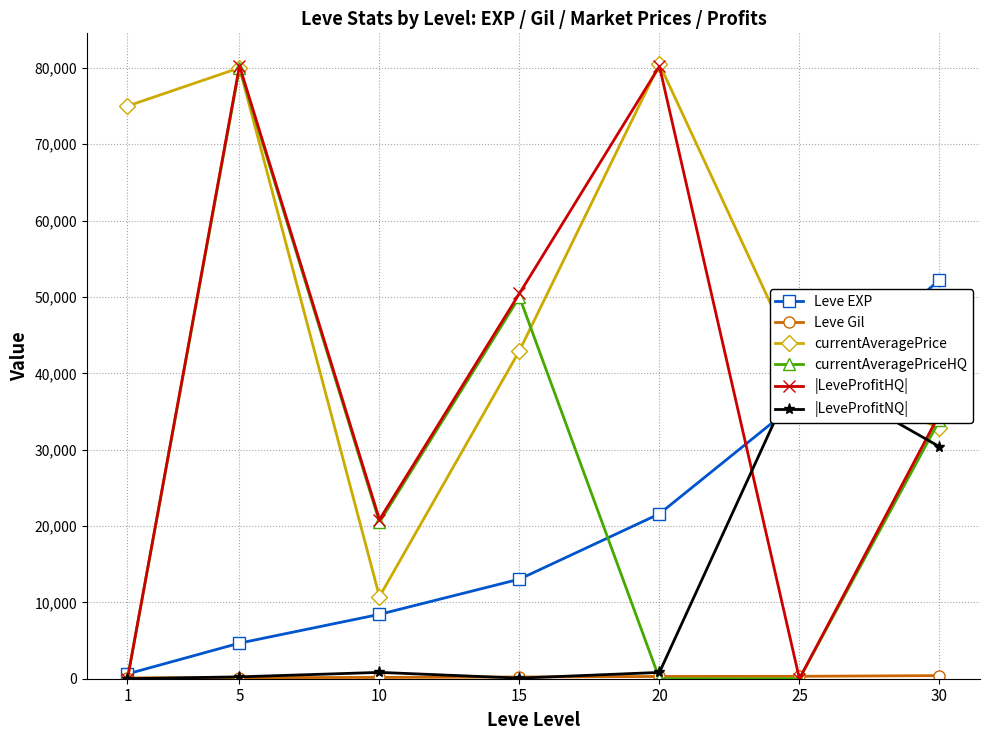

What is the maximum value shown in the chart?

80500.0